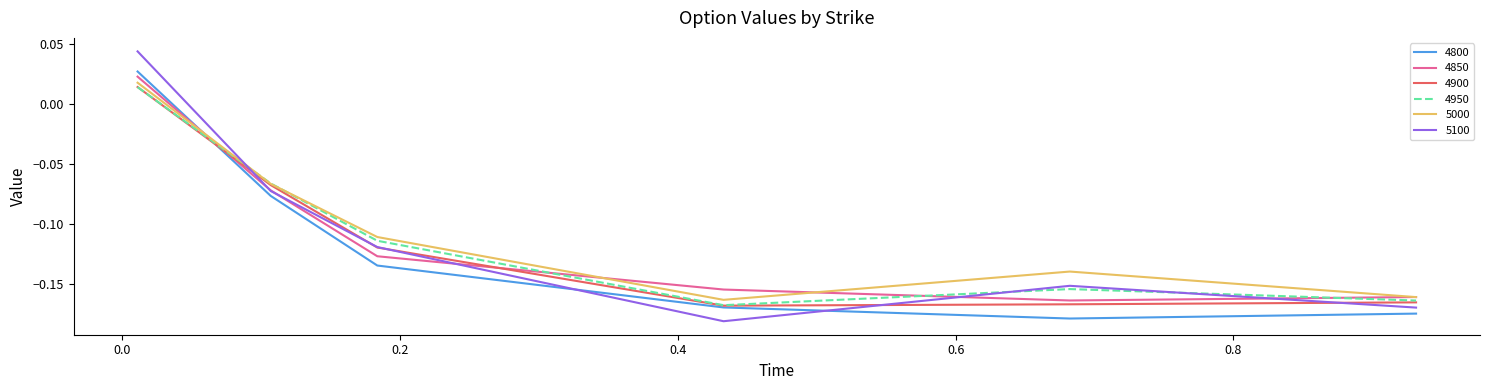

Which series has the largest range (max minus min)?

5100